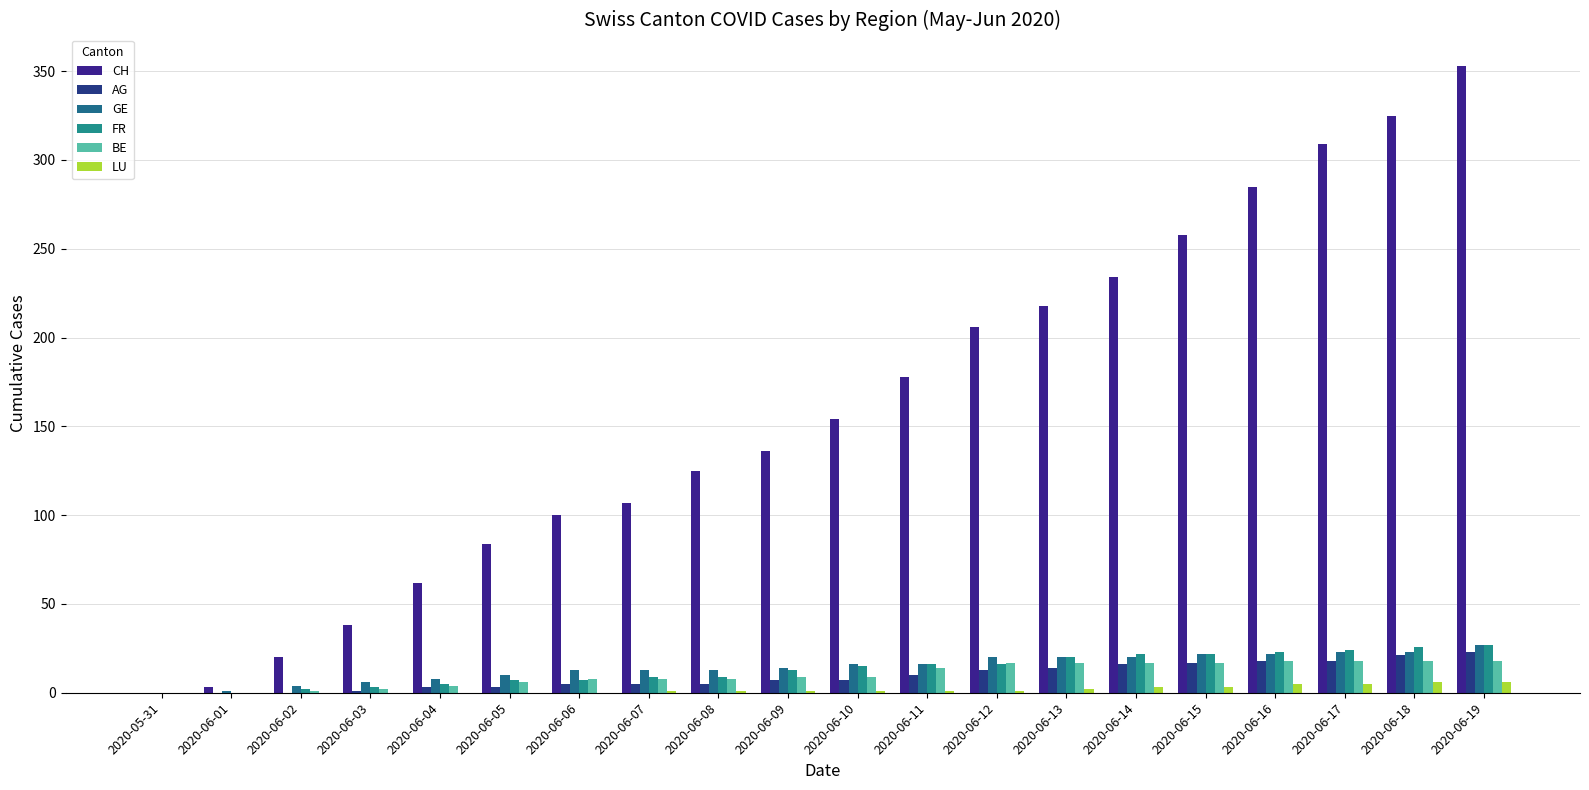

What is the highest value of the CH series?

353